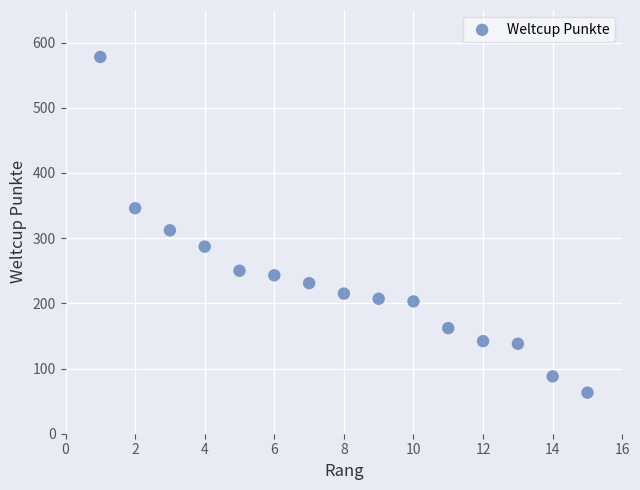

What is the range of X values (max minus min)?

14